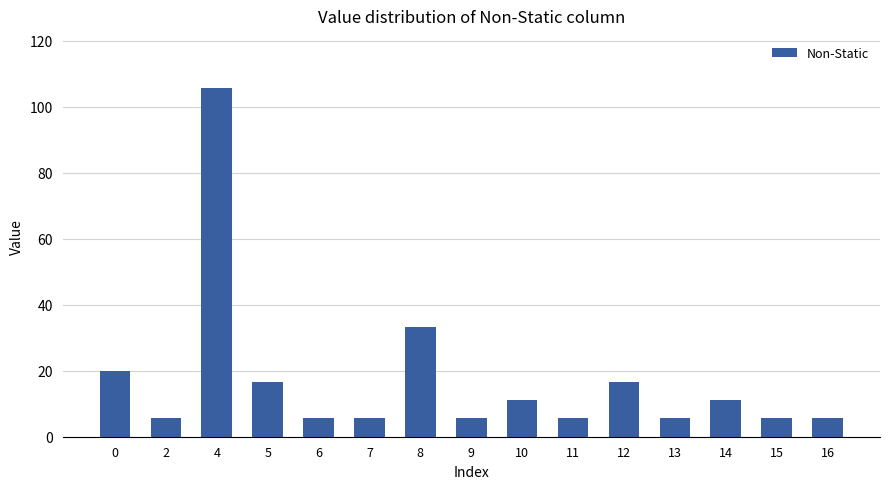

What is the average value?

17.3